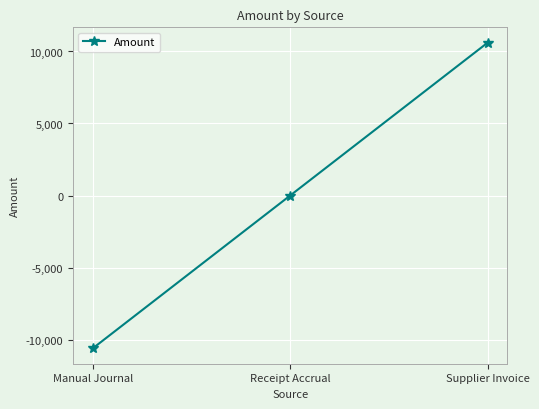

Count the number of categories in the chart.

3